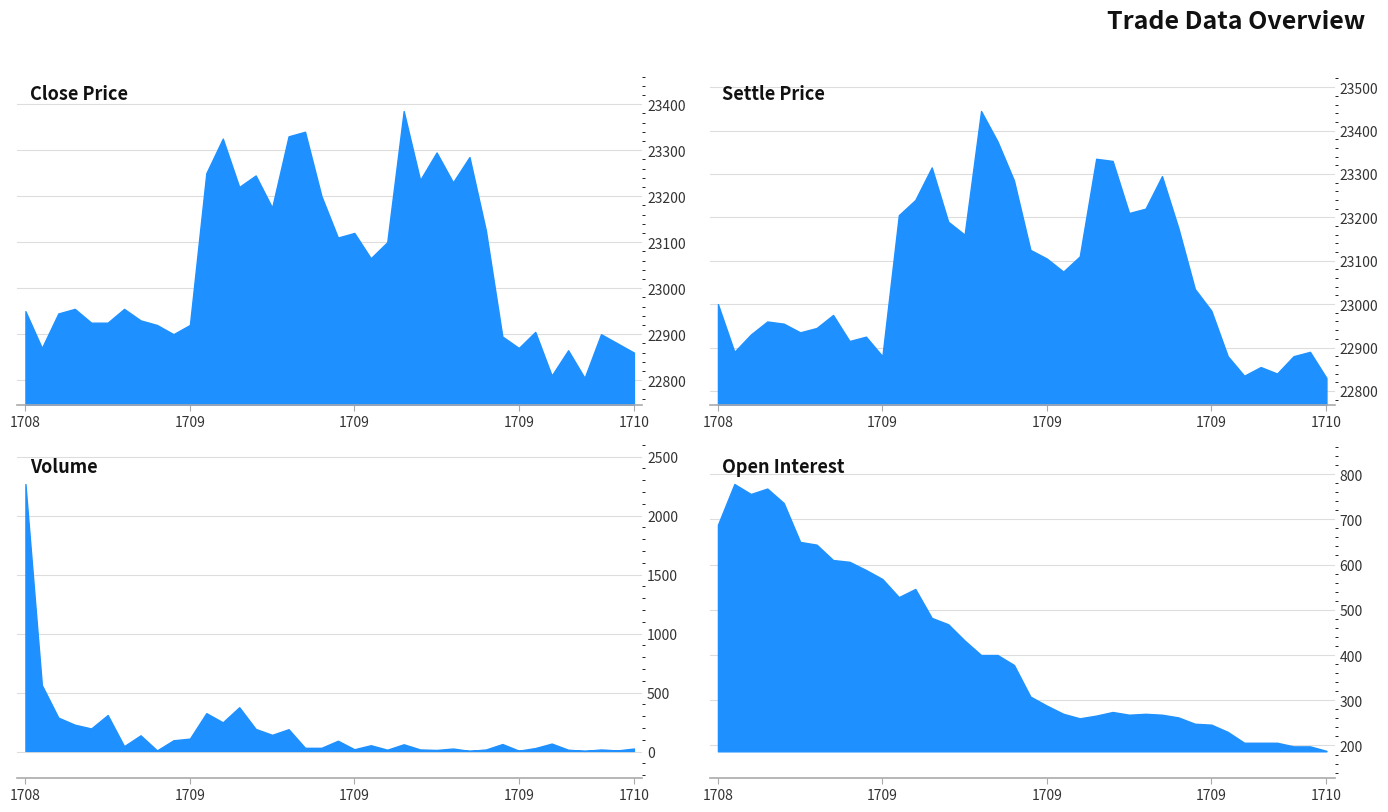

Does the chart display data point markers on the line(s)?

No